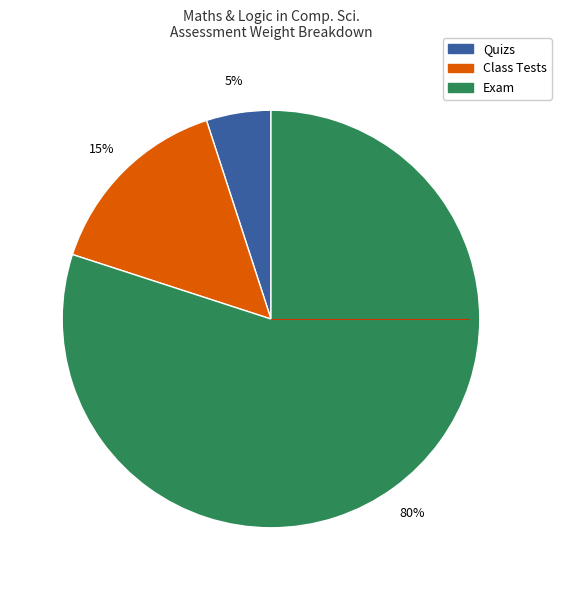

Is it true that Class Tests is 15% of the pie?

True